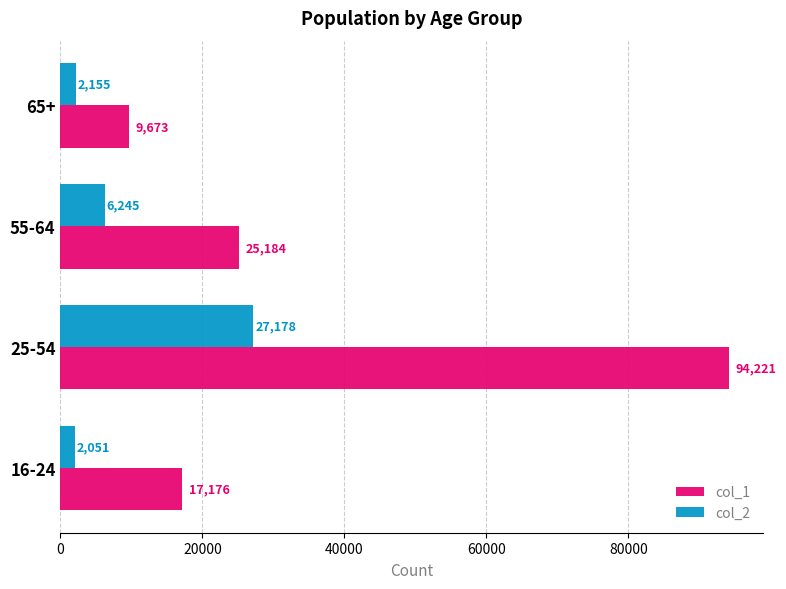

What is the difference between the second highest and second lowest values in the col_1 series?

8008